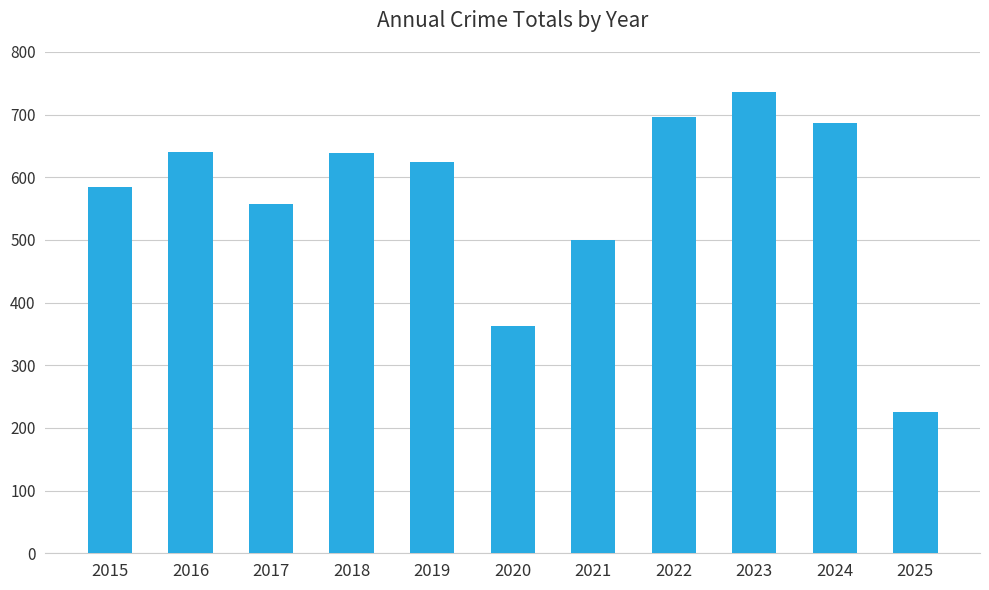

What is the change in value from 2020 to 2025?

-136